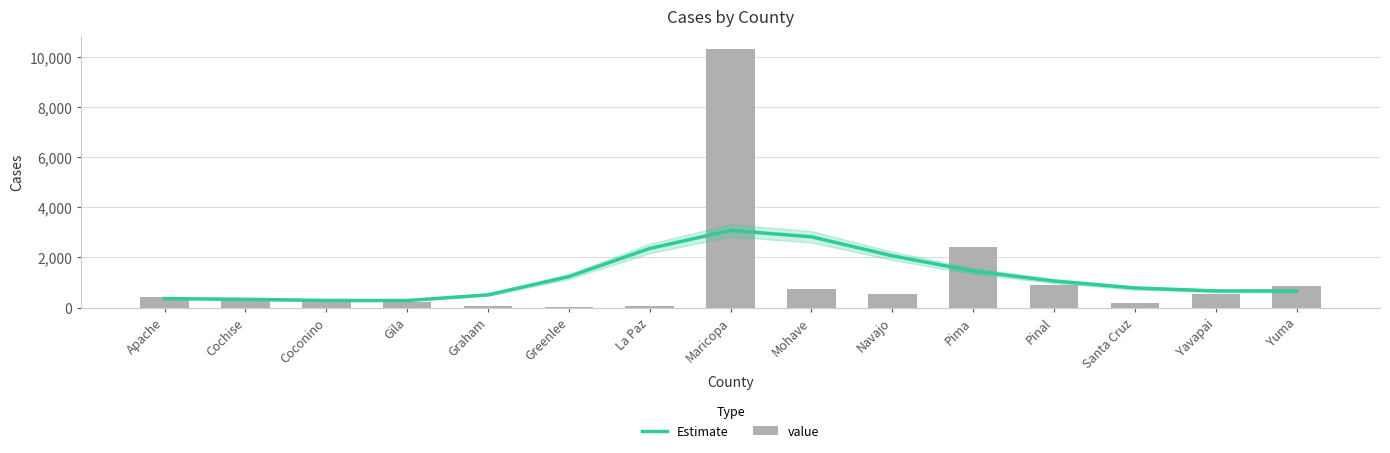

What is the sum of the Estimate values at Cochise and Graham?

841.8